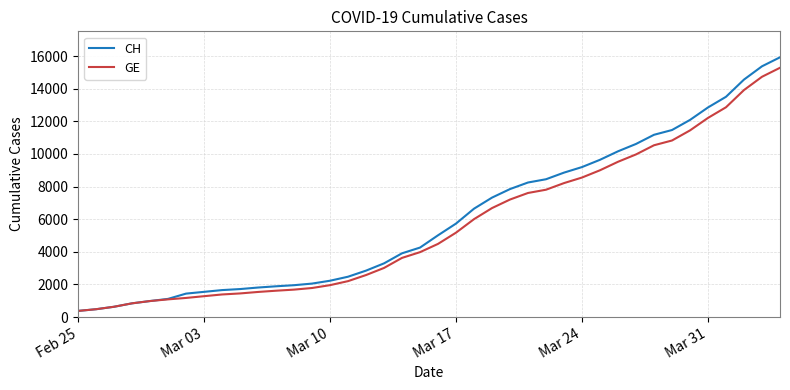

What is the highest value of the CH series?

15926